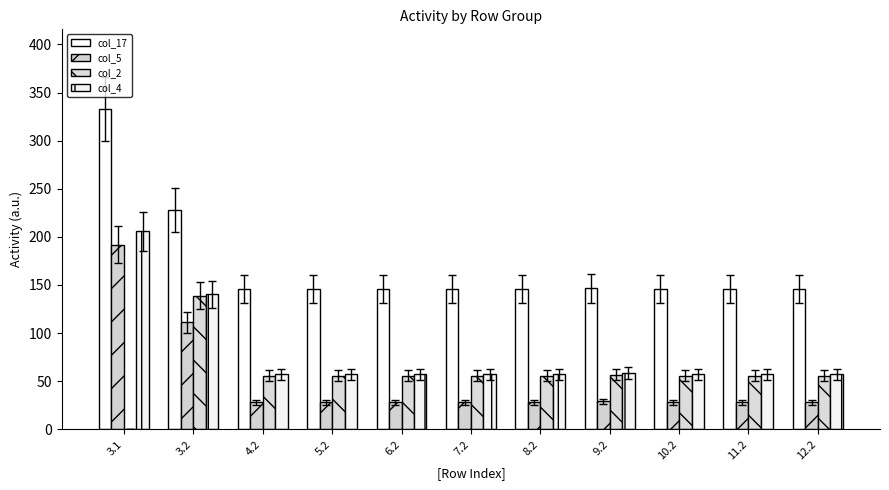

How many distinct data groups are displayed?

4